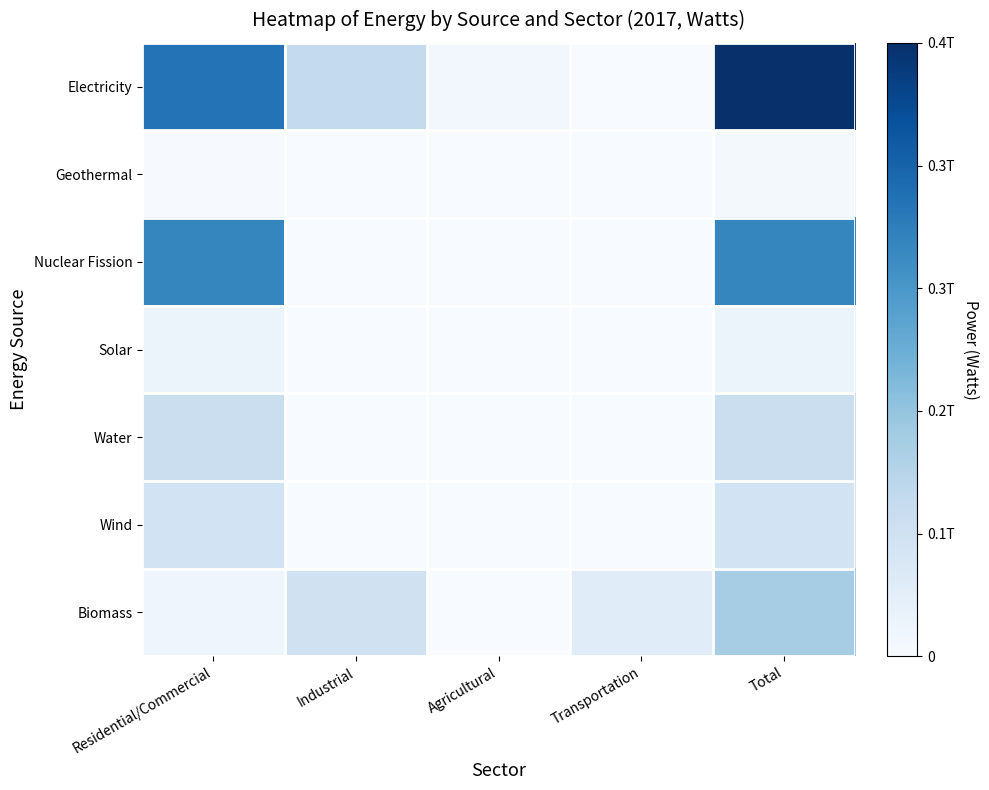

Which label corresponds to the smallest value in the chart?

Industrial